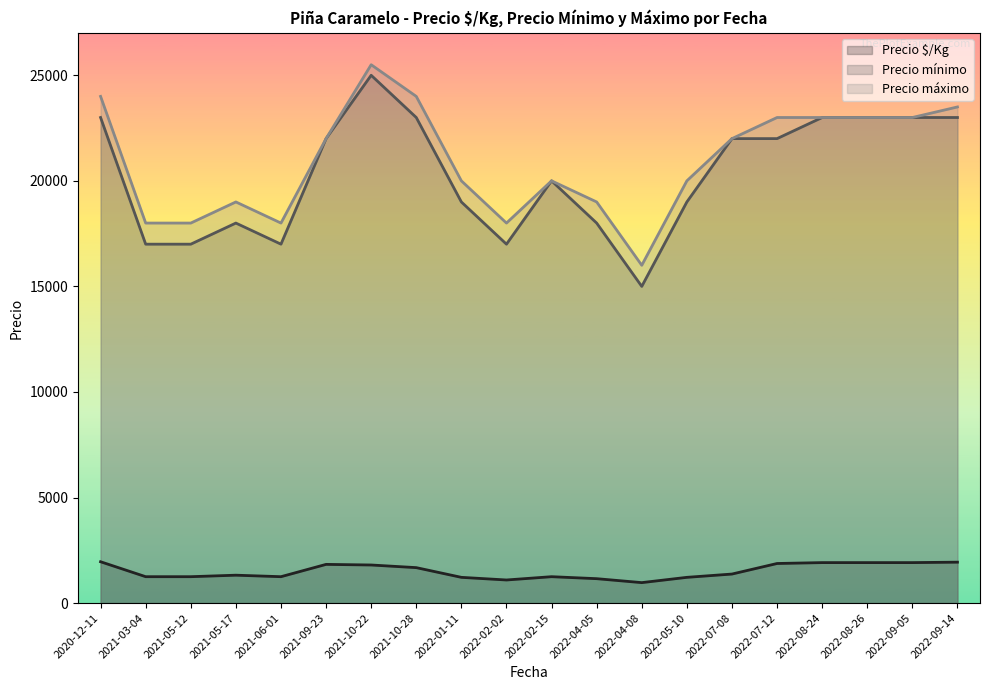

At which category does the chart reach its peak across all series?

2021-10-22